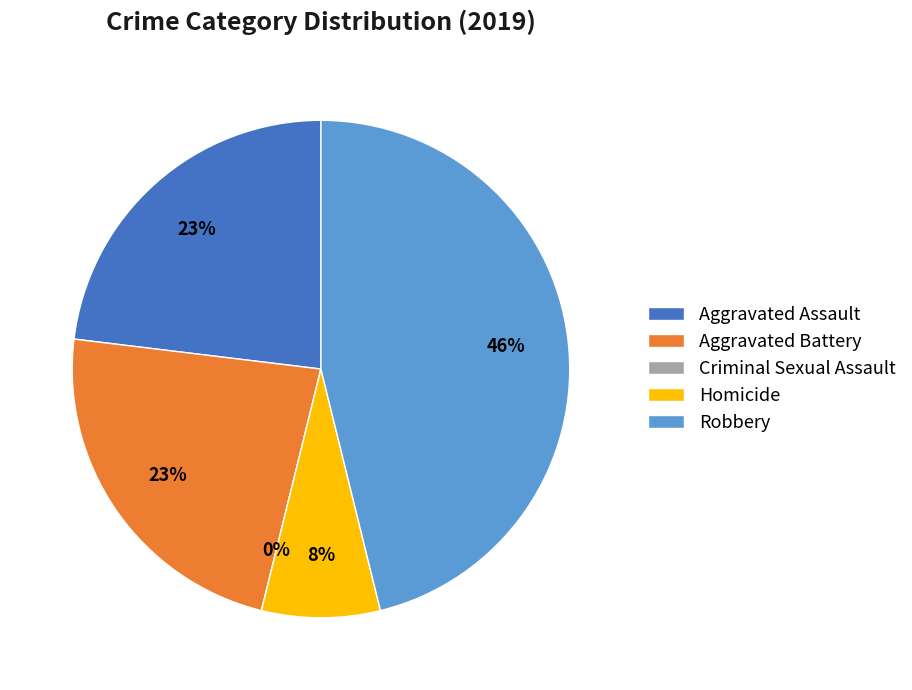

How many slices are in this pie chart?

5